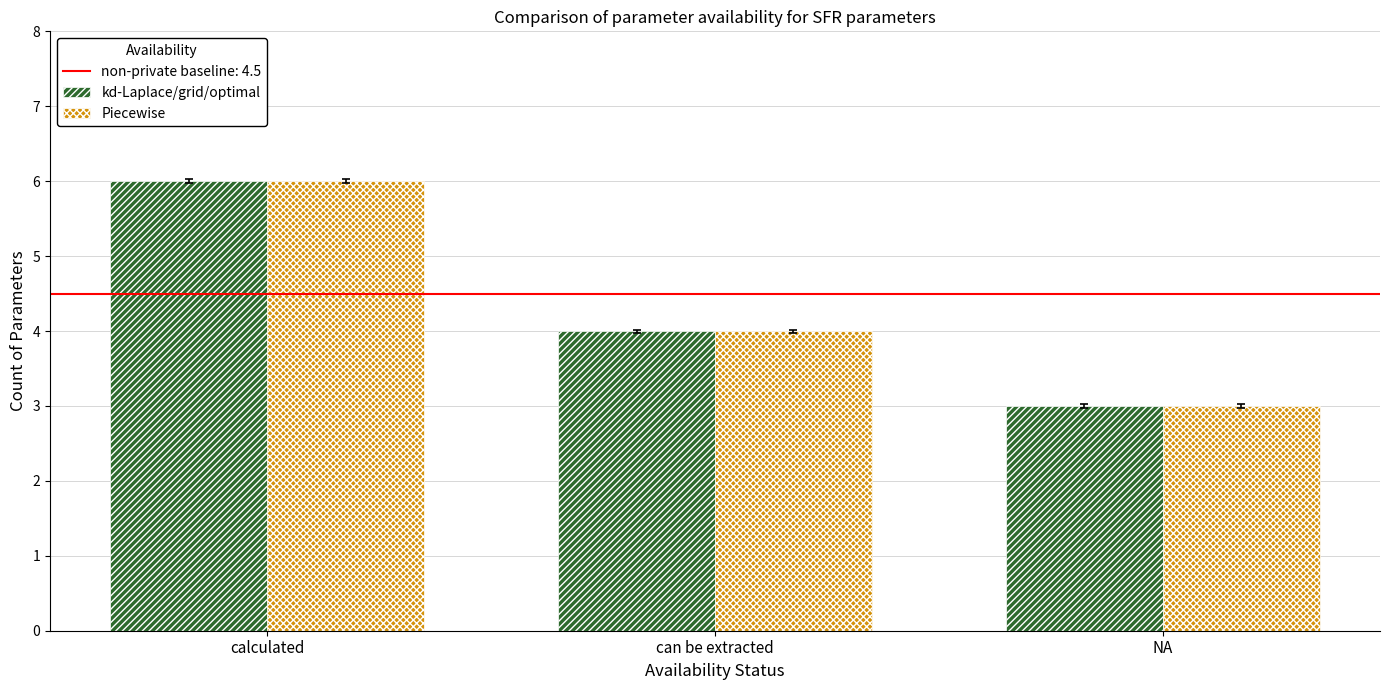

What is the difference between the maximum and minimum values in the Piecewise series?

3